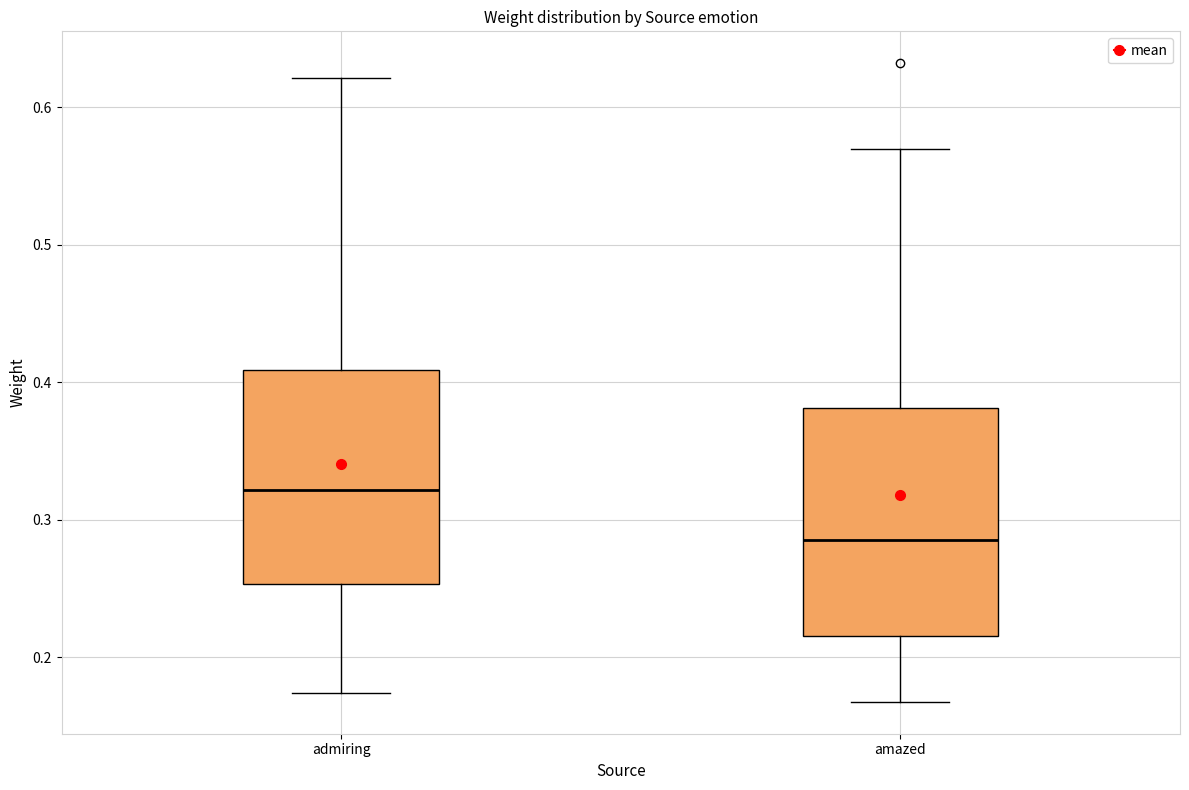

Reading left to right, read every box against the y-axis: the position of its median line, the range the box covers, and the ends of its whiskers. The values are not printed on the chart, so give them approximately, as read against the axis.

admiring: median 0.32, box 0.25 to 0.41, whiskers 0.17 to 0.62
amazed: median 0.29, box 0.22 to 0.38, whiskers 0.17 to 0.57